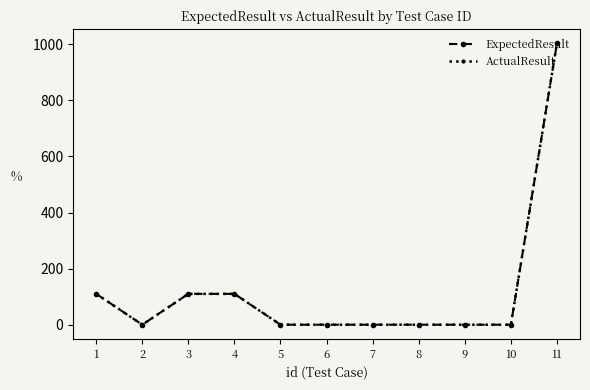

True or false: ExpectedResult and ActualResult intersect in this chart.

False